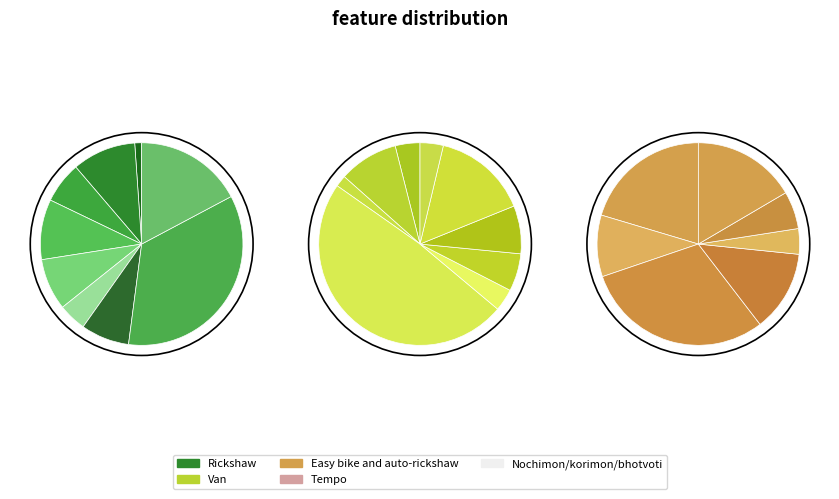

What percentage is the Subarnachar slice, to the nearest percent?

17%